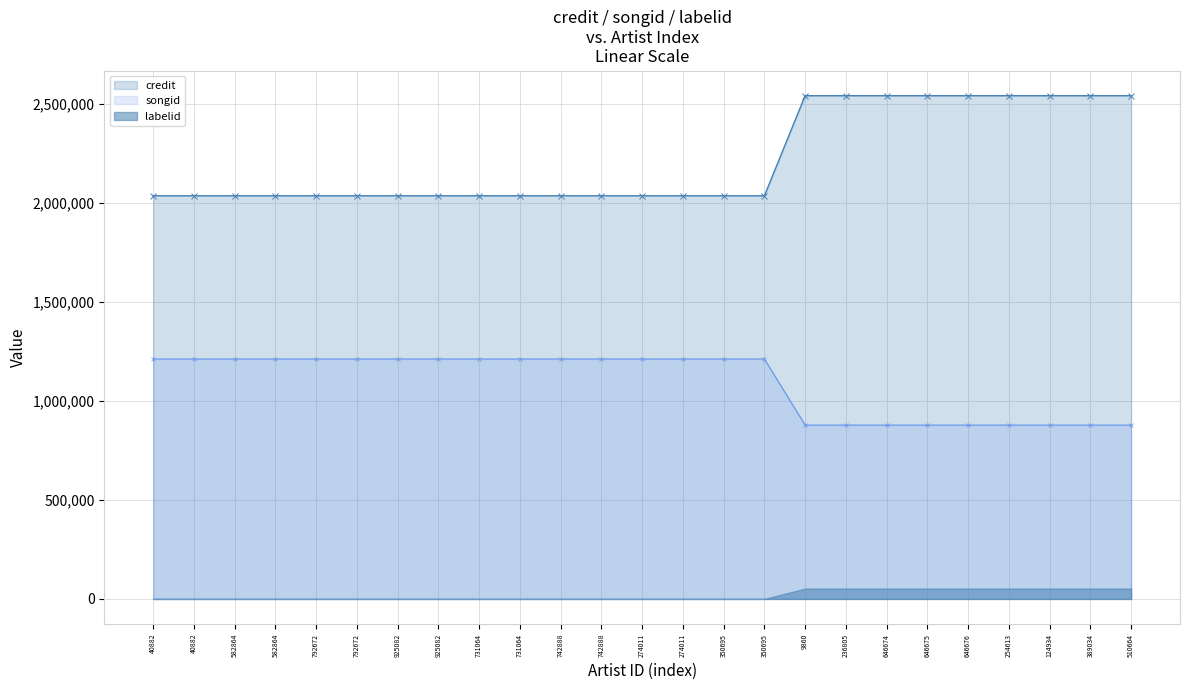

What is the value of the credit point at the 4th from the left?

1210908